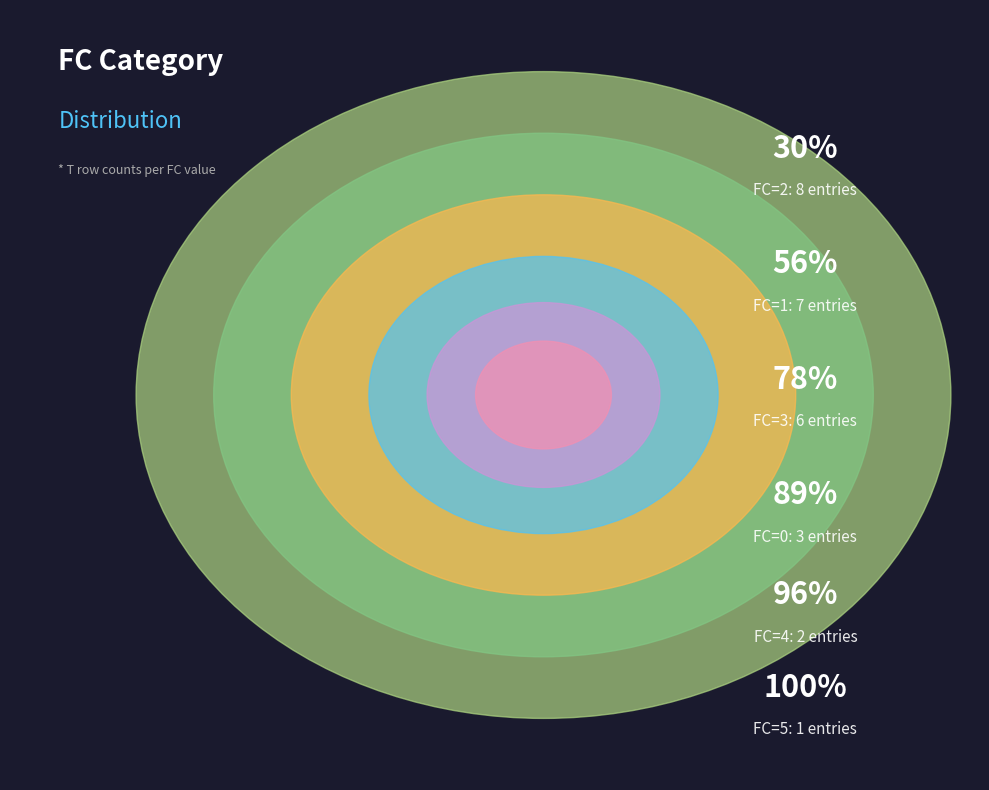

How many segments does this pie chart have?

6